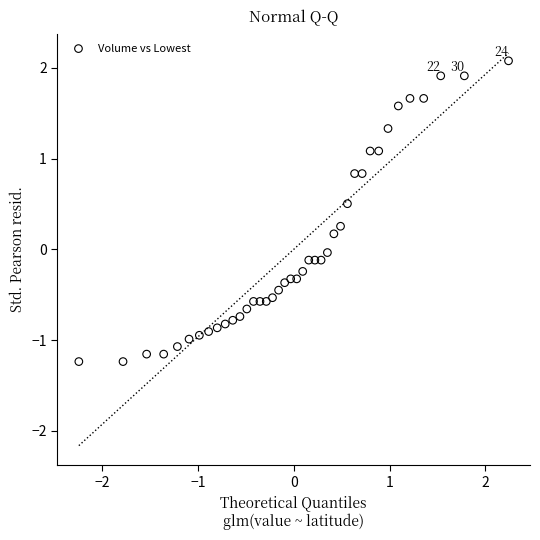

How many points are shown in the scatter plot?

40